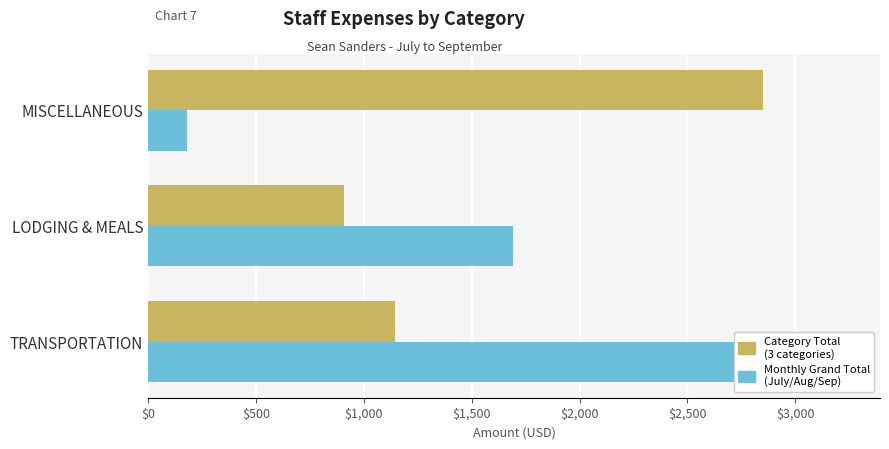

What is the total value across all series at MISCELLANEOUS?

3029.4